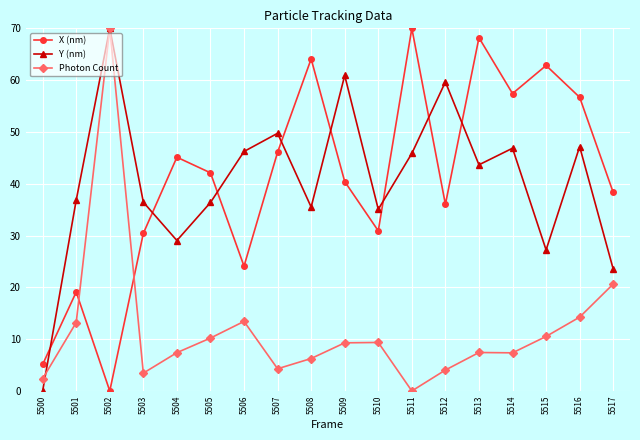

What is the difference between the highest and lowest values at 5501?

23.6